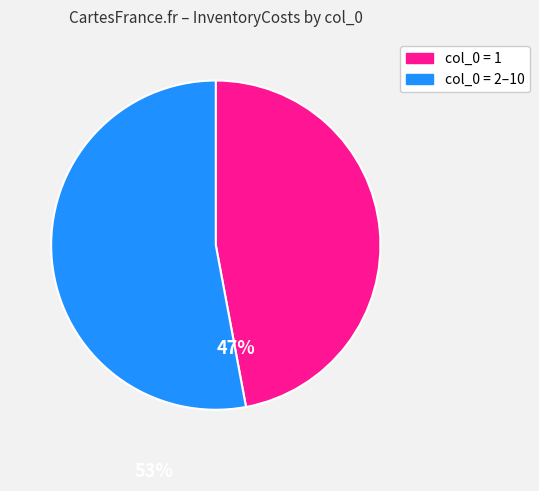

Is col_0 = 1 the majority of the pie?

No